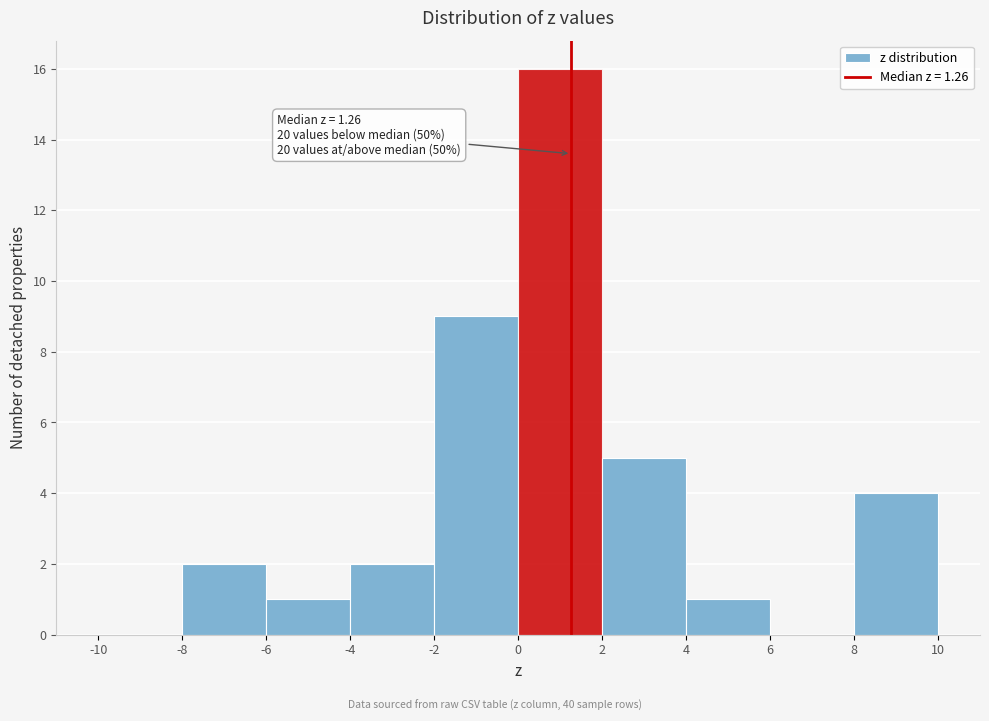

Which range on the x-axis has the tallest bar?

0 to 2